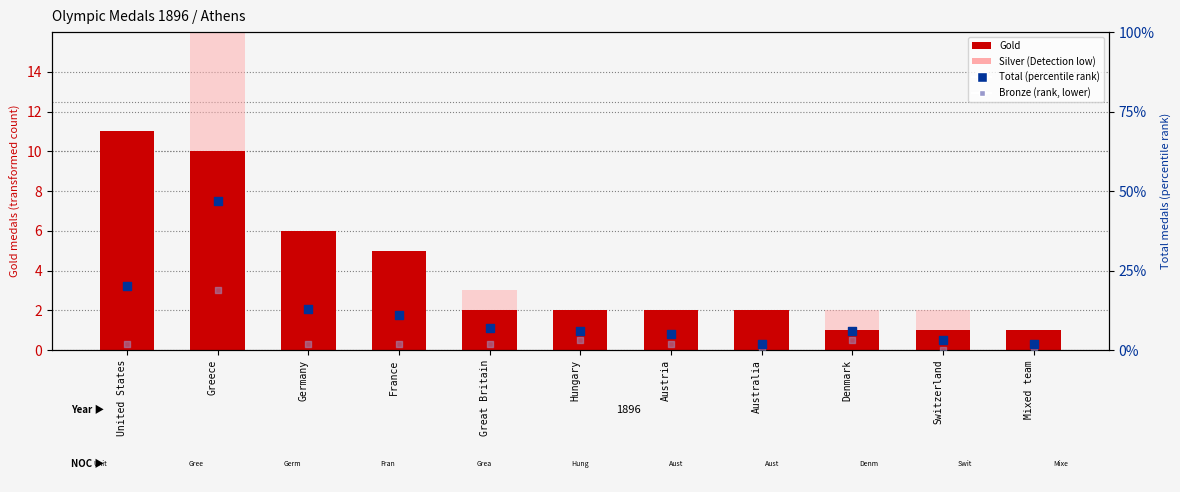

Which series has the largest total across all categories?

Total